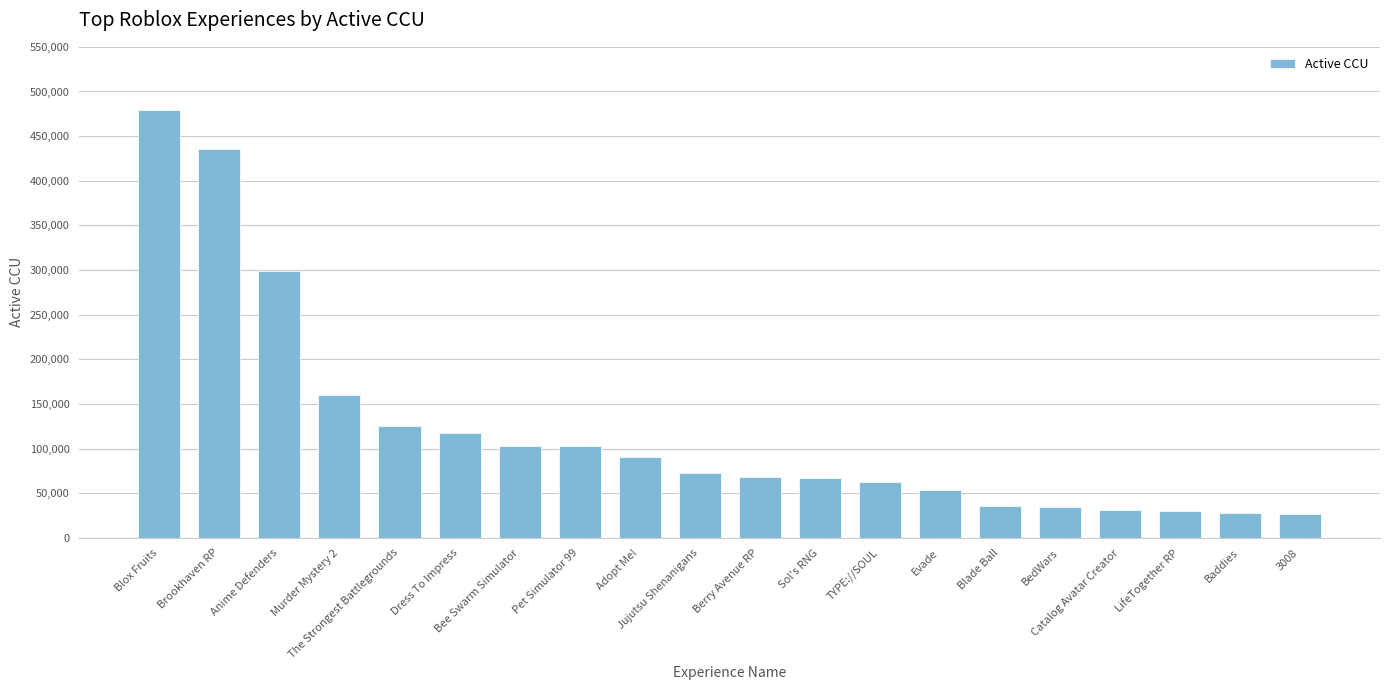

What is the label of the 8th bar from the left?

Pet Simulator 99